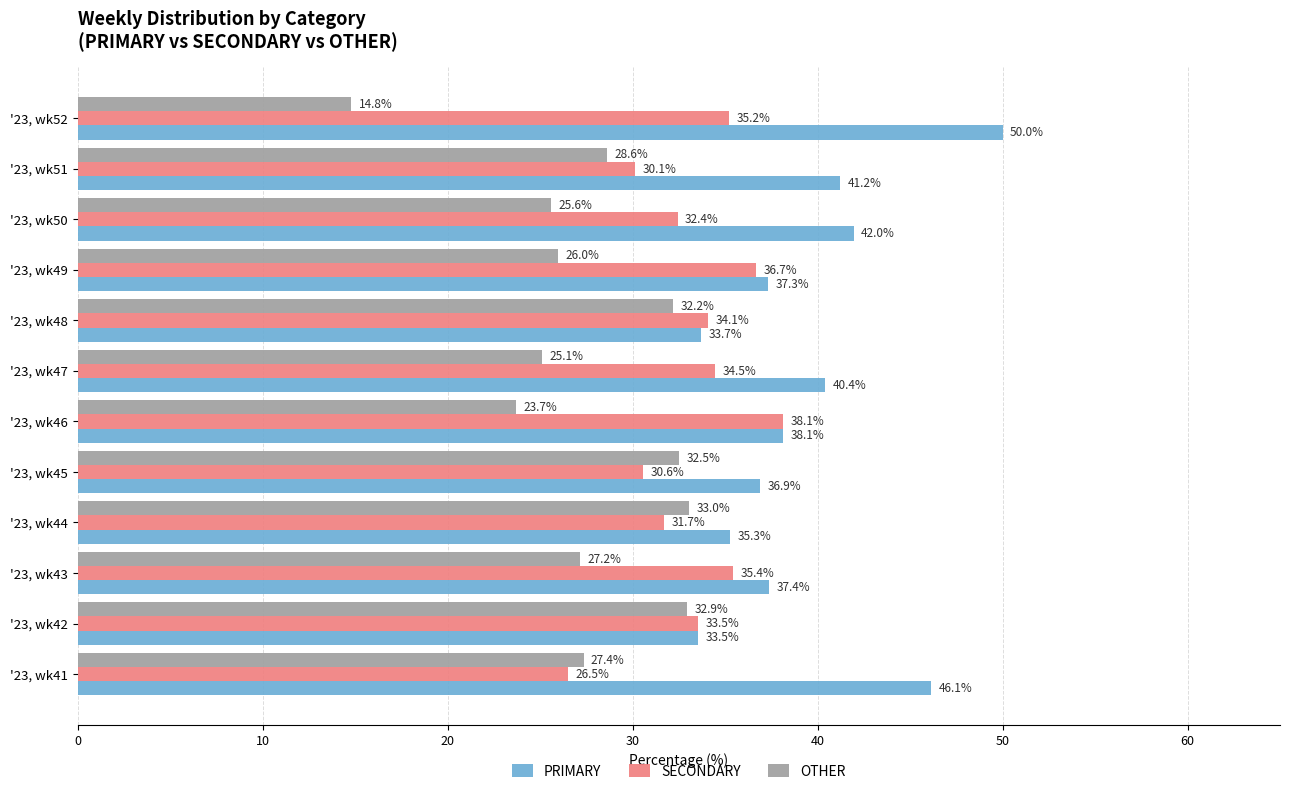

How many categories are shown in the chart?

12